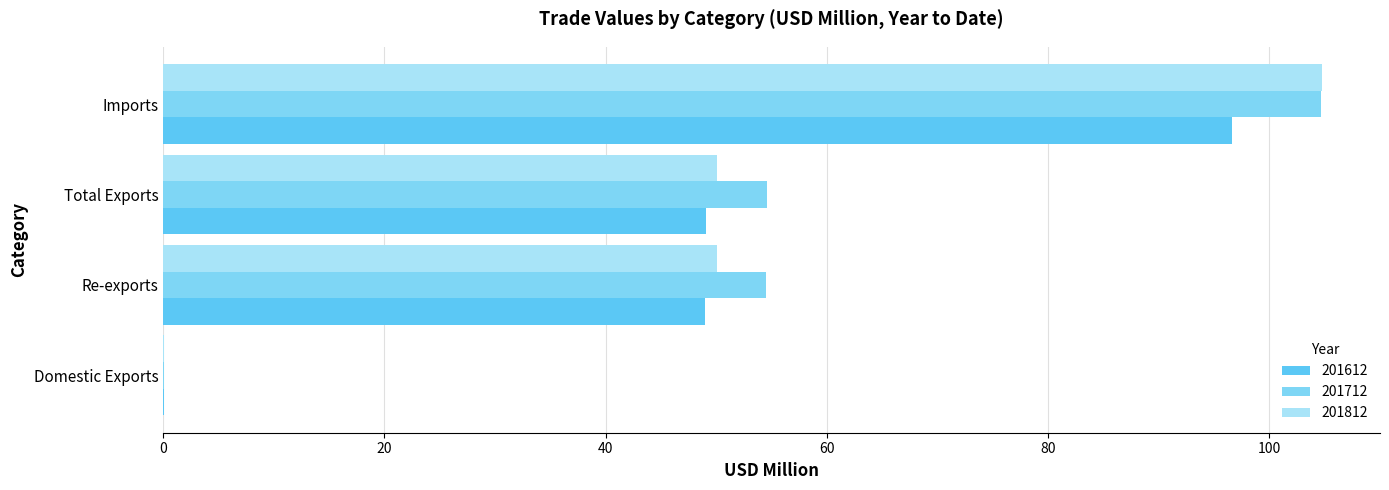

The 201812 series shows 50.1 at Total Exports. True or false?

True